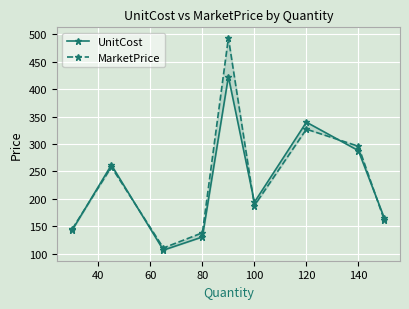

List the series in order of their peak value, highest first.

MarketPrice, UnitCost